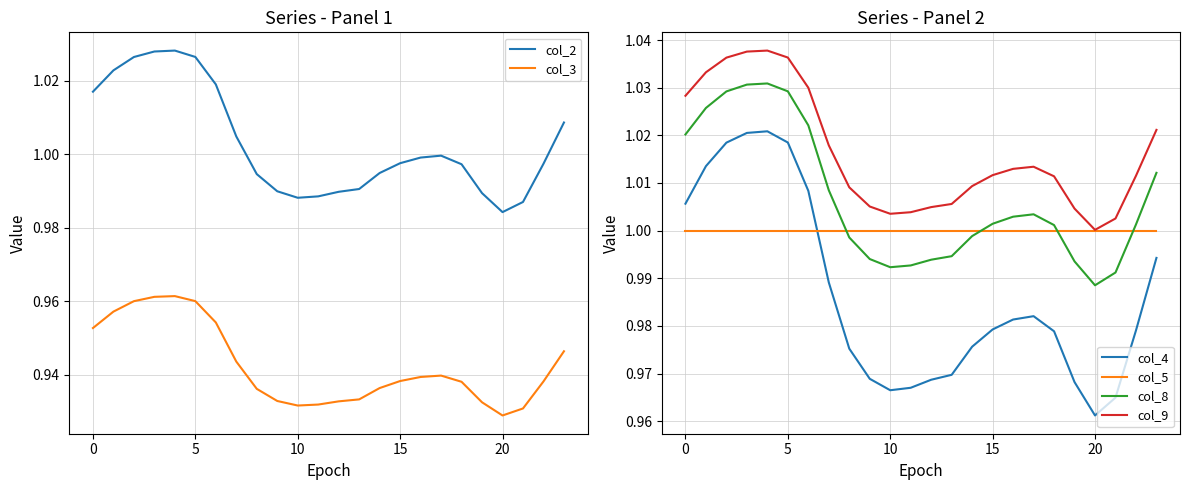

In col_9, how many points are higher than both neighbors (excluding endpoints)?

2